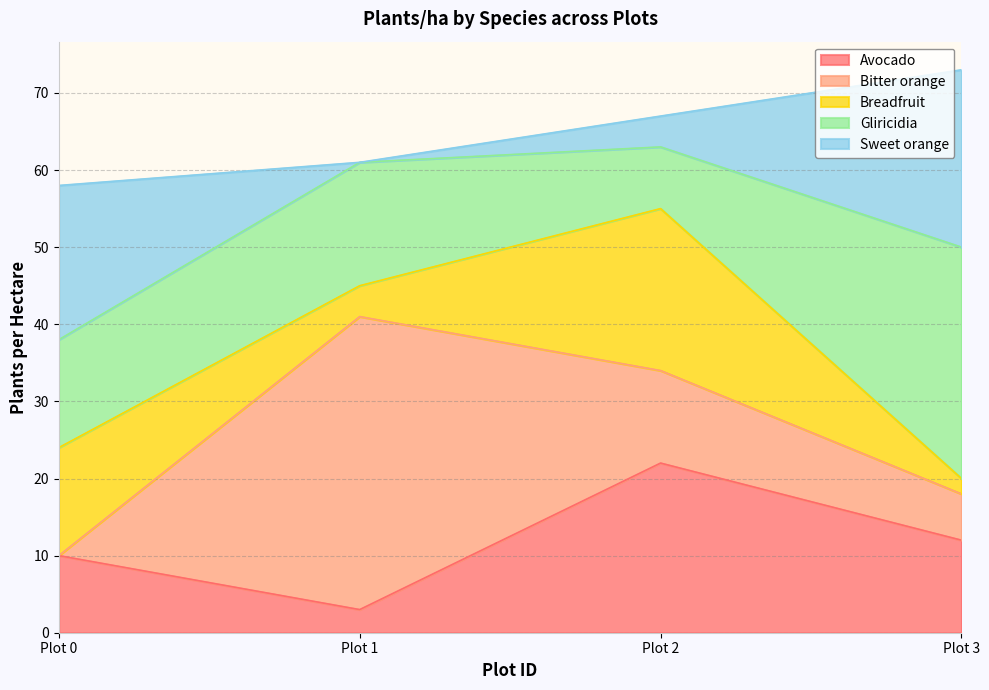

Which series ends up on top after the final intersection of Breadfruit and Gliricidia?

Gliricidia